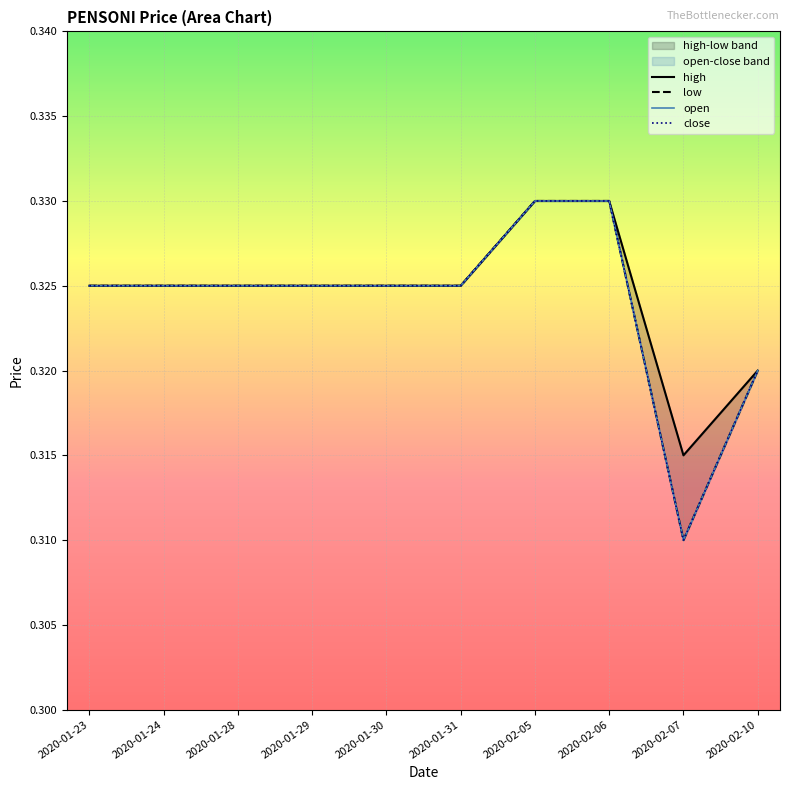

Is the value of high at 2020-01-24 greater than the value of open at 2020-02-05?

No